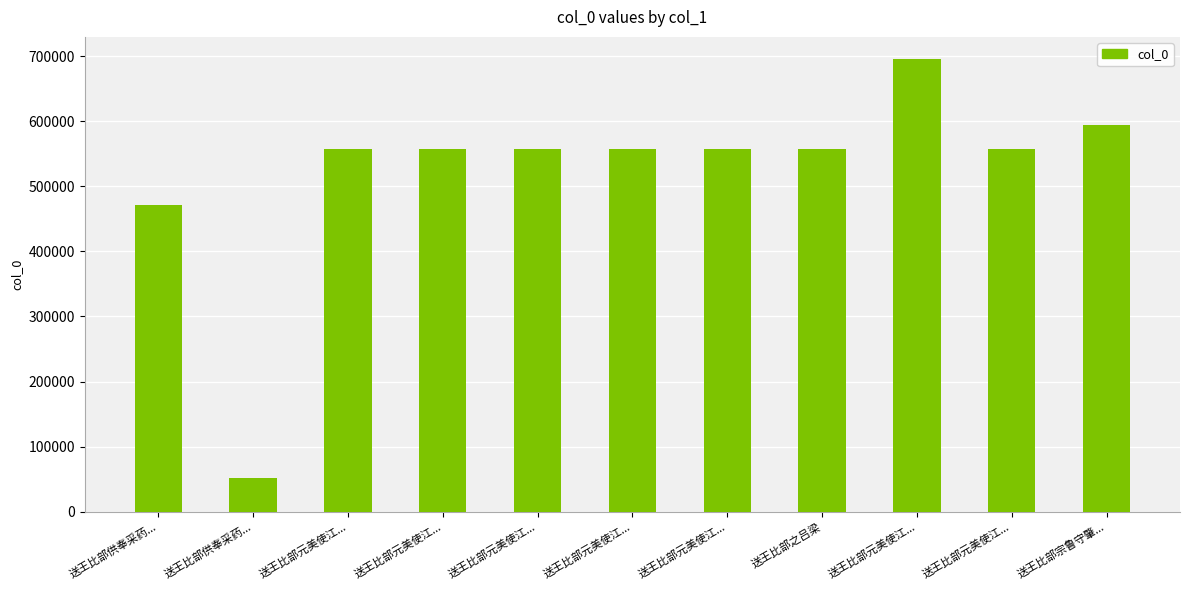

How many bars are there in total?

11